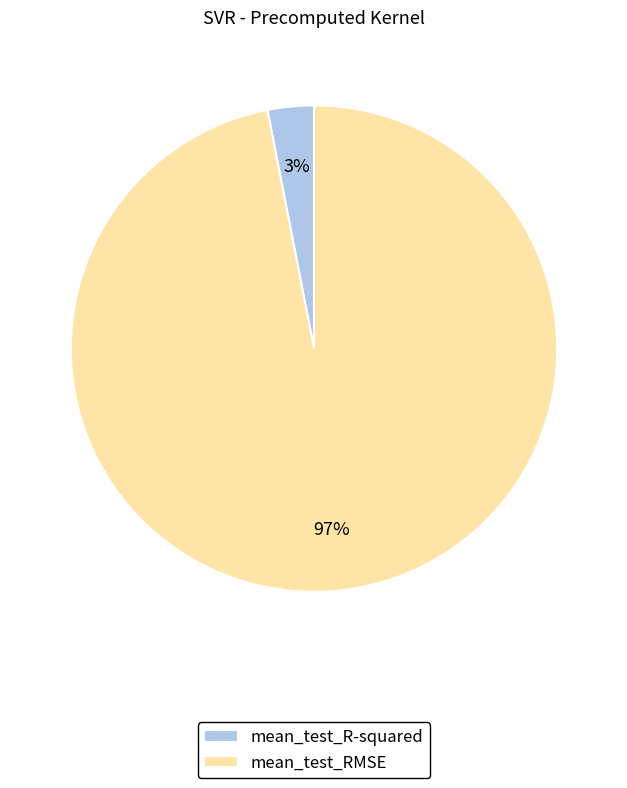

Combined, do mean_test_R-squared and mean_test_RMSE account for over 50%?

Yes